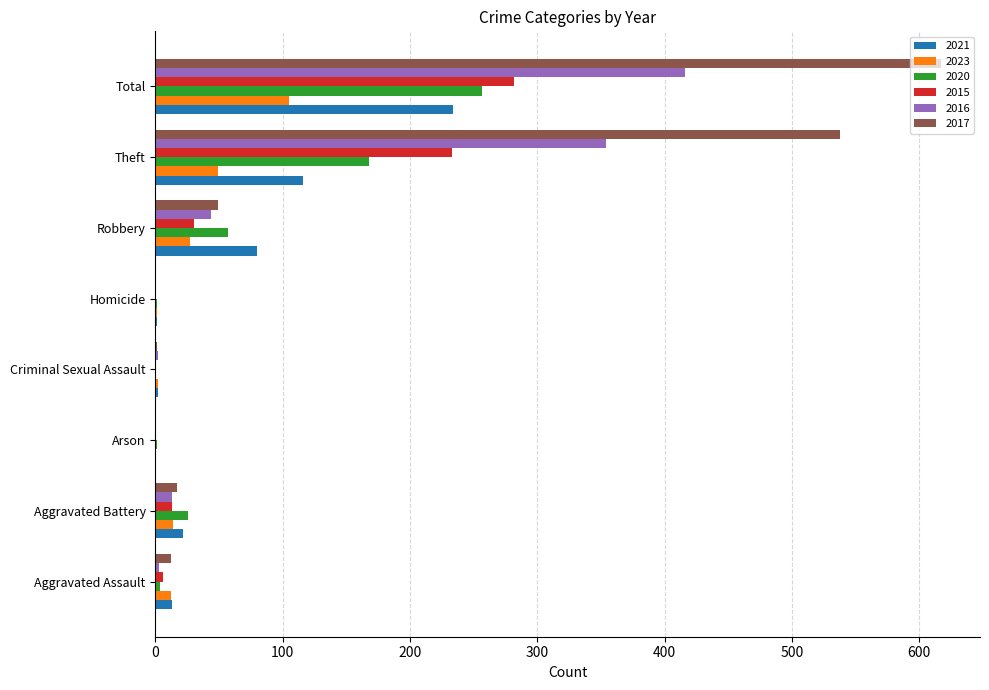

Count the number of data series in this chart.

6